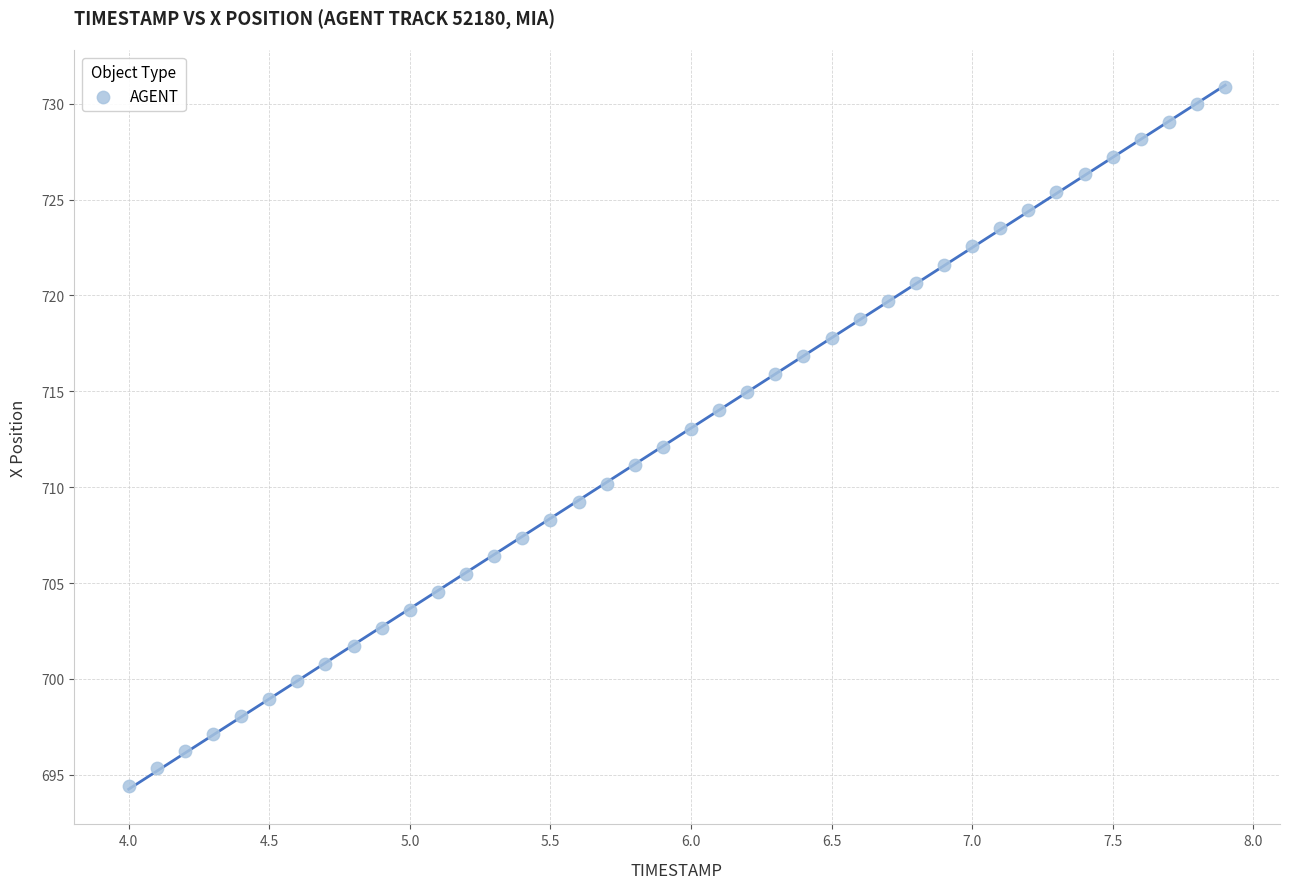

What is the range of X values (max minus min)?

3.9